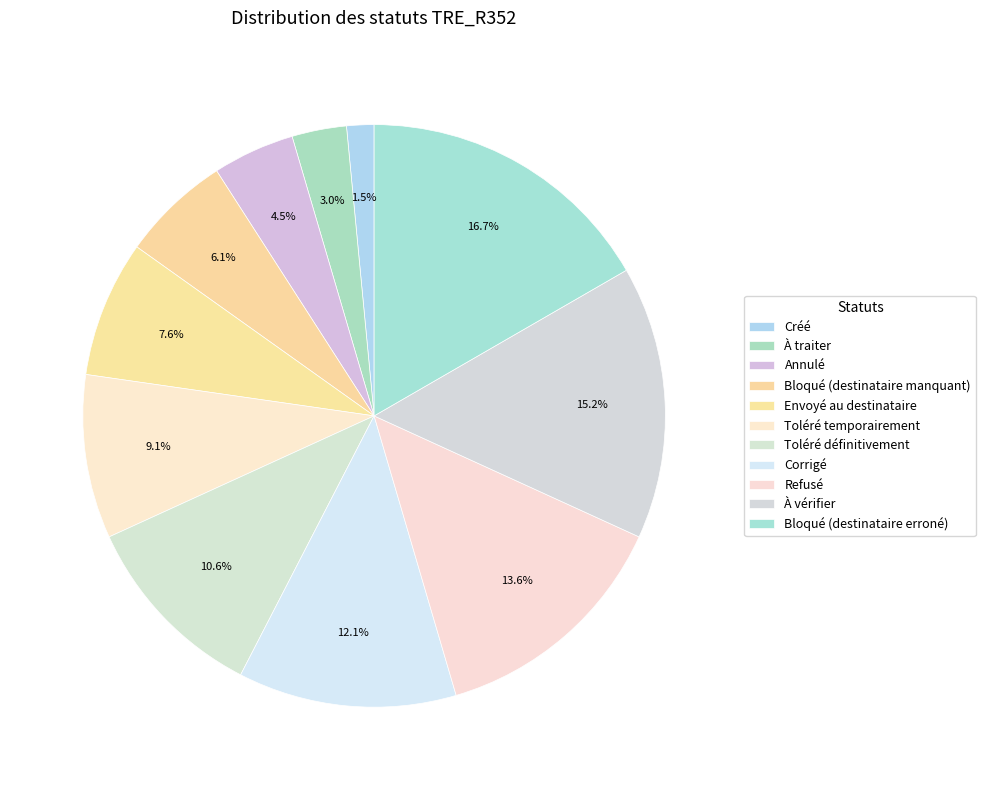

Which slice is the smallest?

Créé